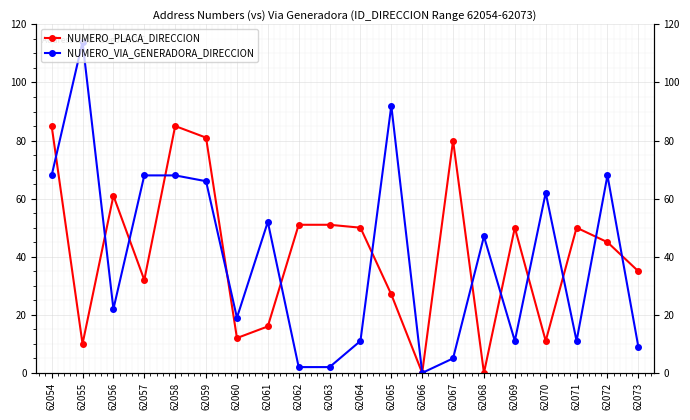

Rank the series at 62057 from lowest to highest value.

NUMERO_PLACA_DIRECCION, NUMERO_VIA_GENERADORA_DIRECCION